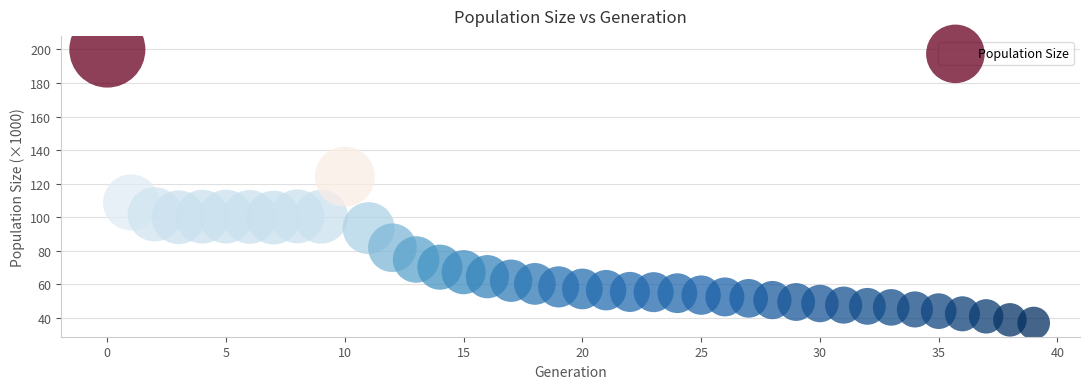

What Y value in the scatter plot is closest to 118?

124.1